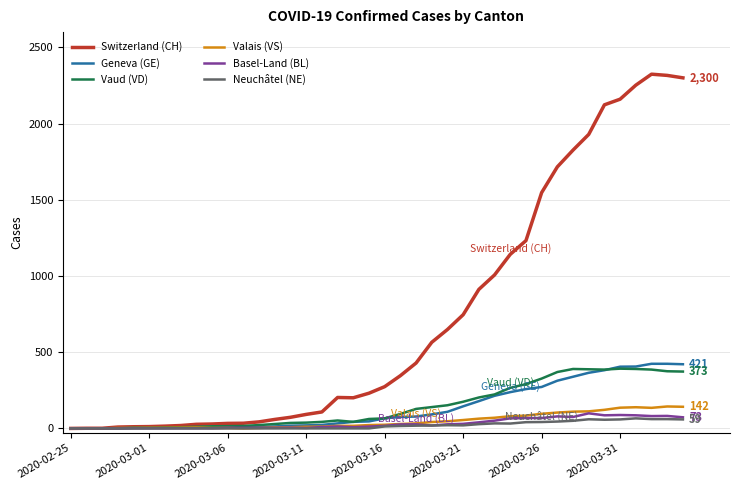

What is the highest value of the Basel-Land (BL) series?

99